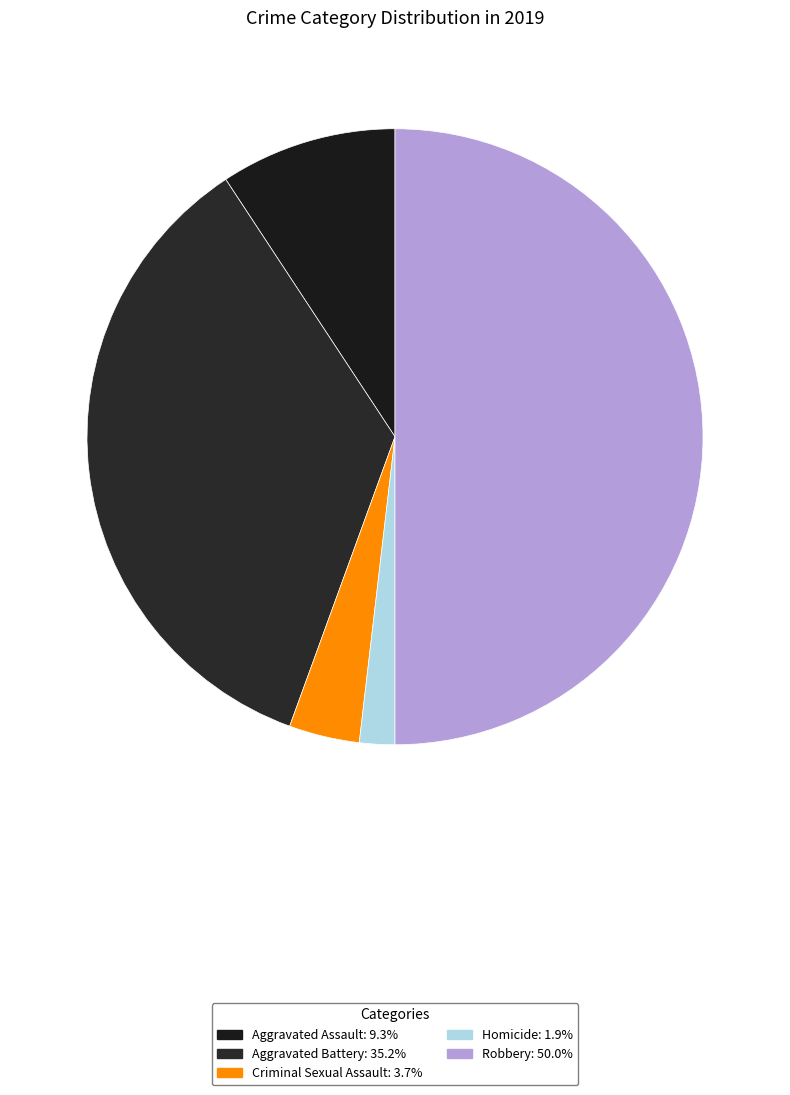

Is Homicide the majority of the pie?

No